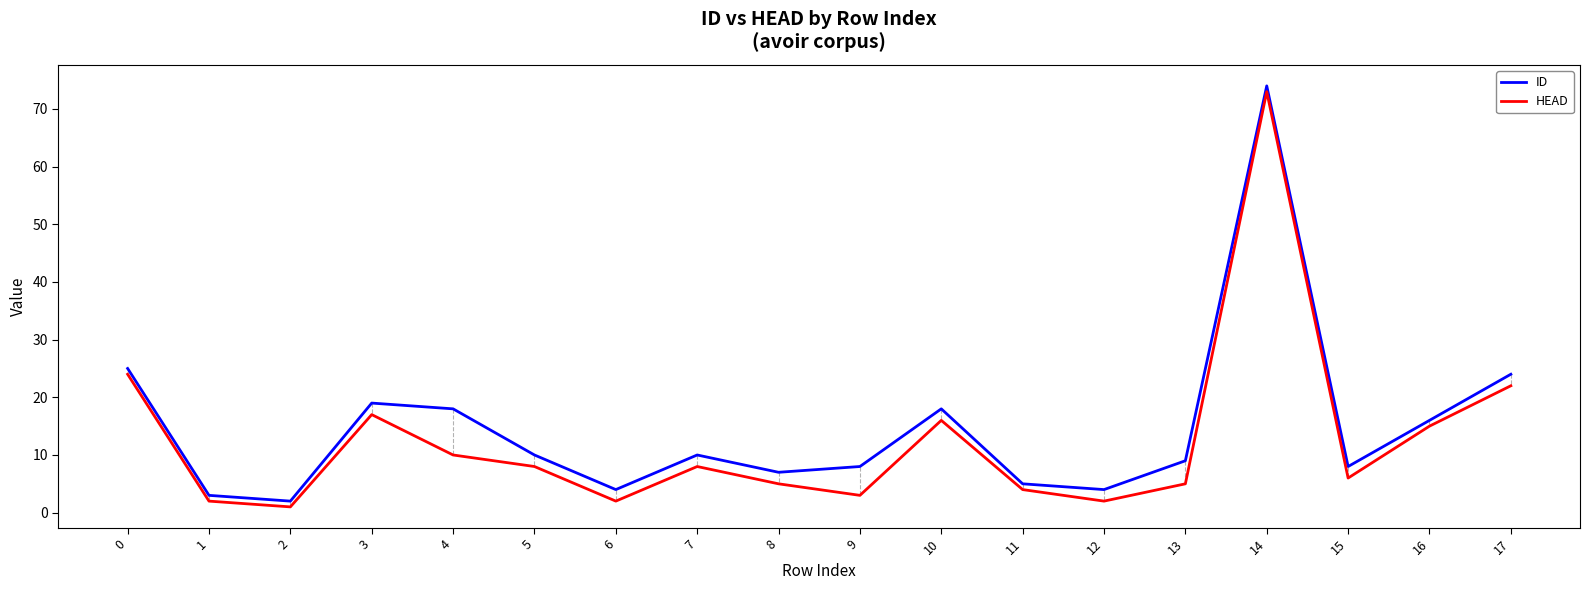

What is the total value across all series at 0?

49